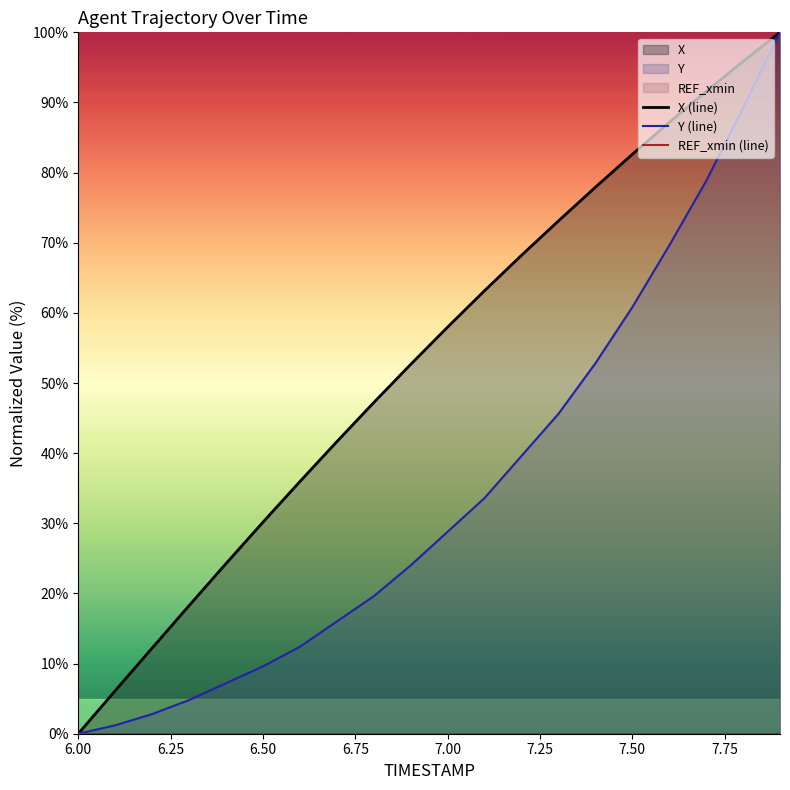

What is the maximum value for X (line)?

100.0